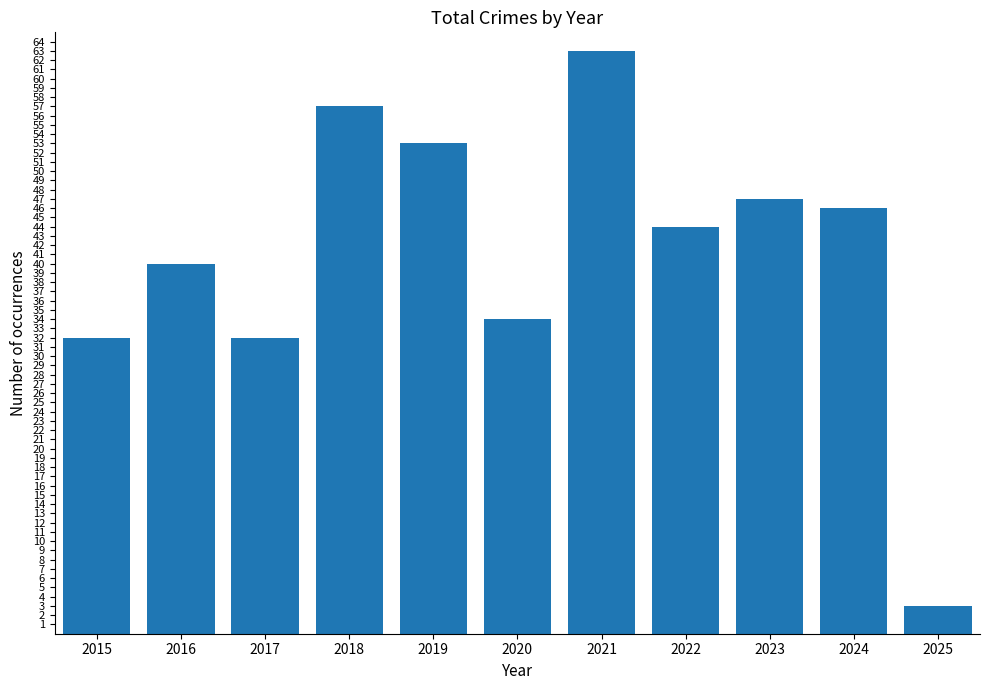

Which has a higher value, 2015 or 2023?

2023